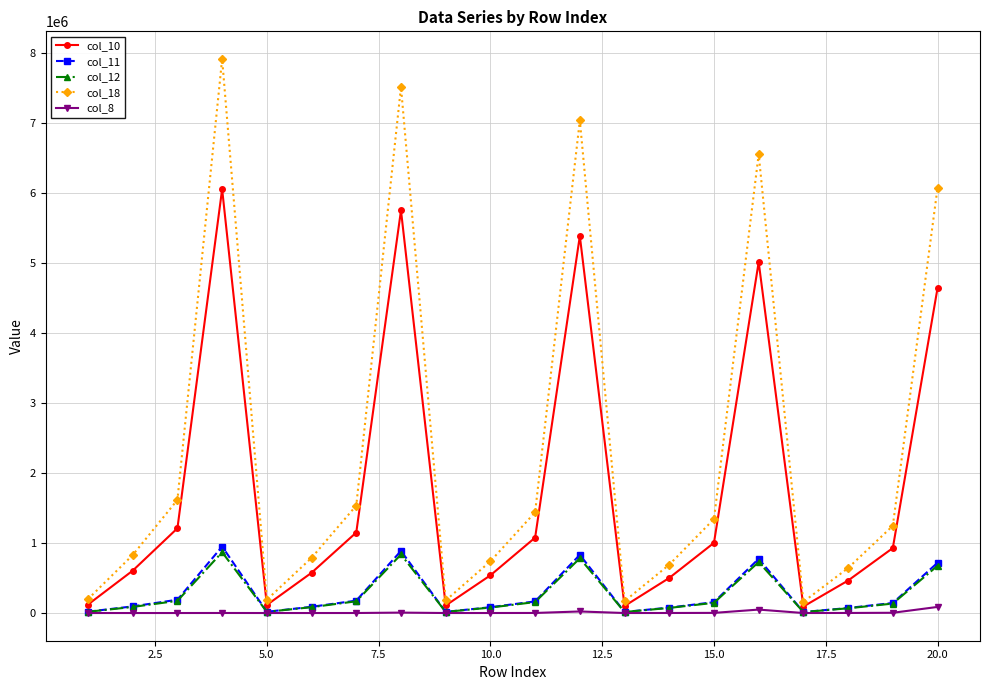

What is the value of the col_12 point at the 16th from the left?

728508.0